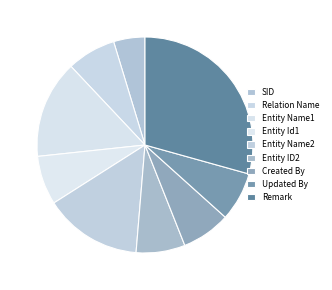

Which category has the biggest portion of the pie?

Remark